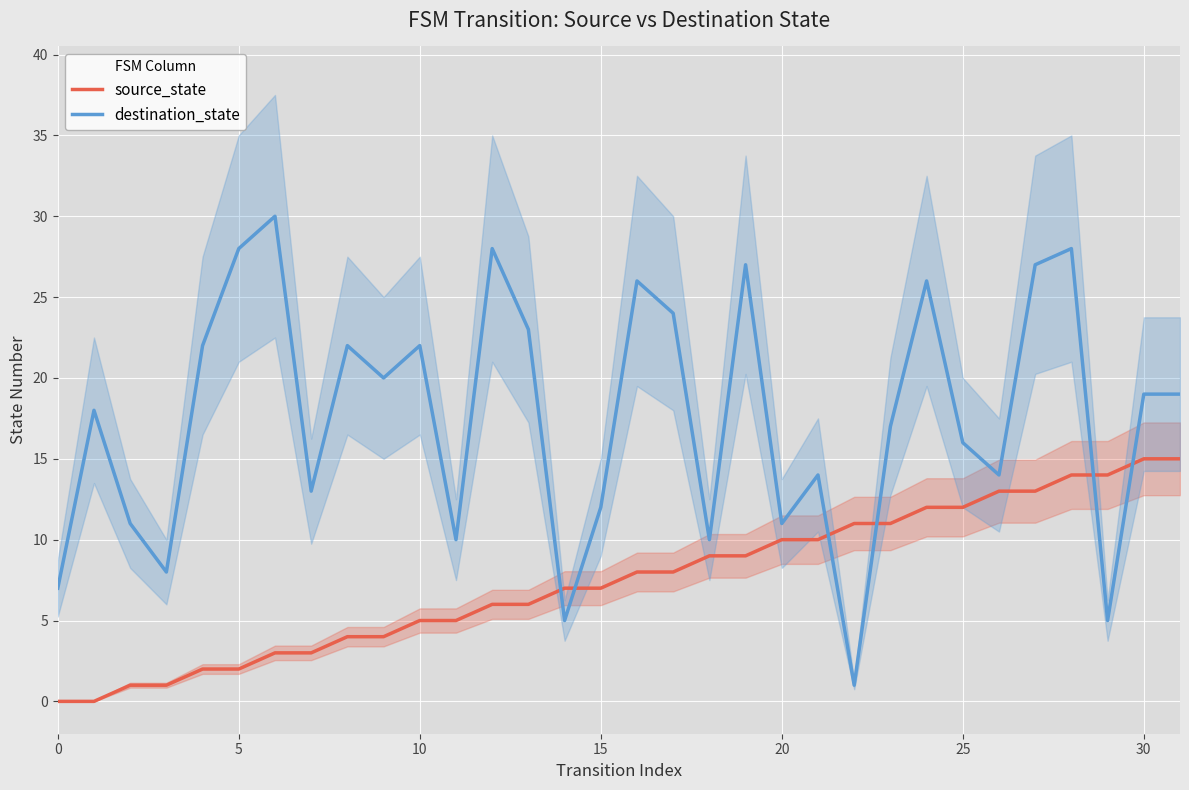

List the series in order of their peak value, highest first.

destination_state, source_state